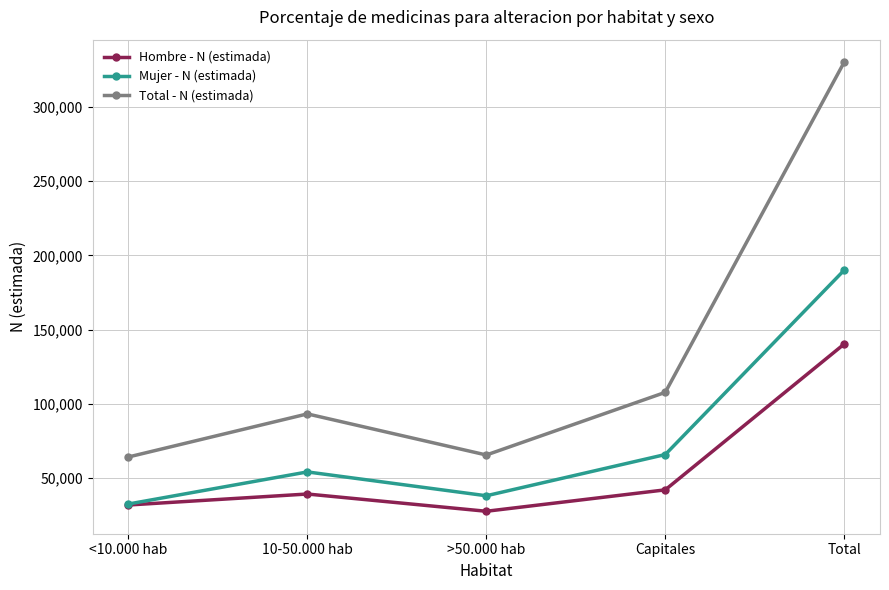

What is the difference between the maximum and minimum values in the Total - N (estimada) series?

266257